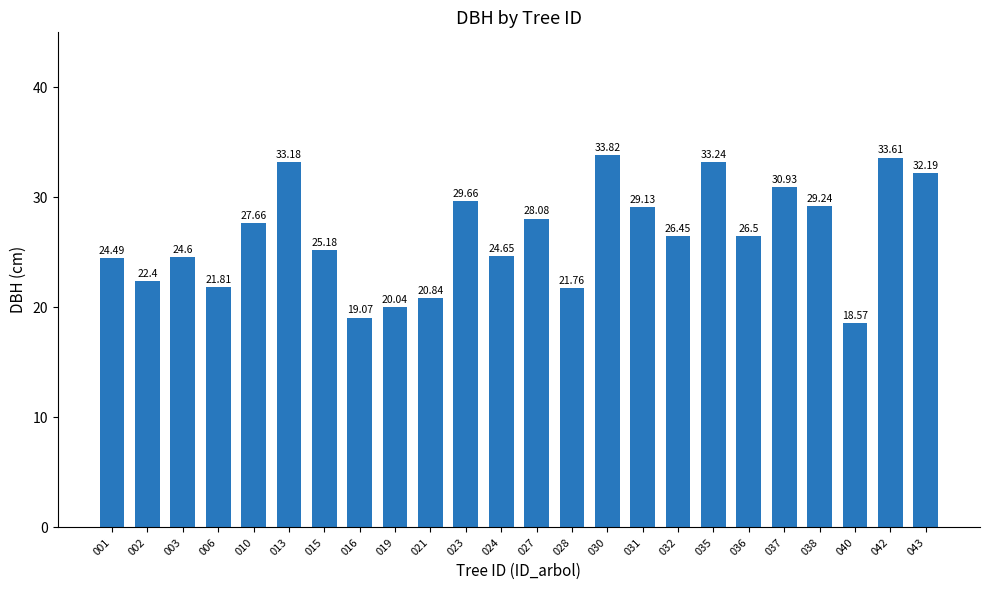

The value at 023 is 8.3. True or false?

False